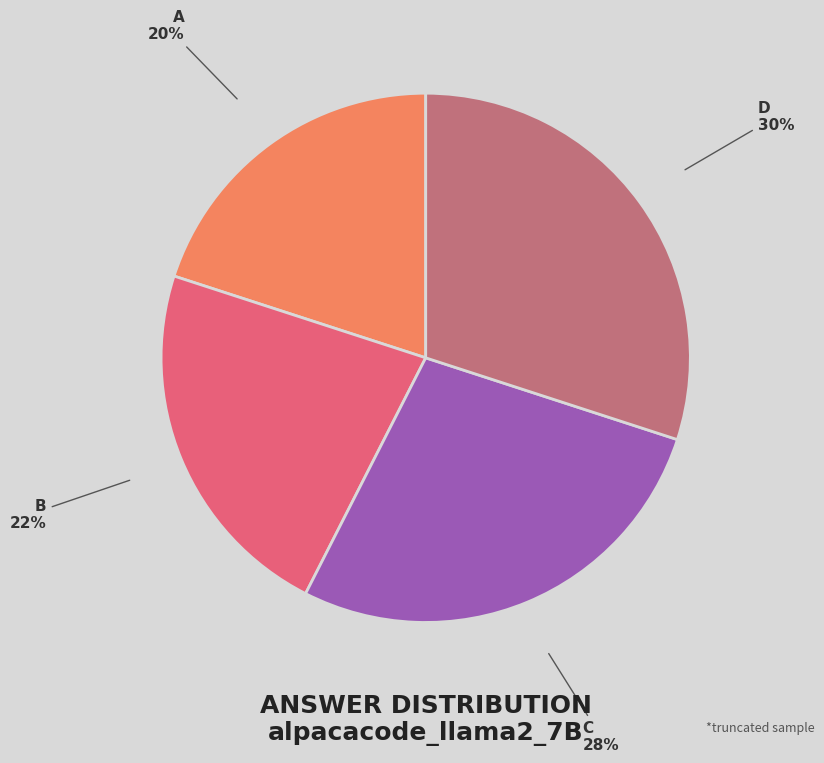

To the nearest percent, what portion does B represent?

22%